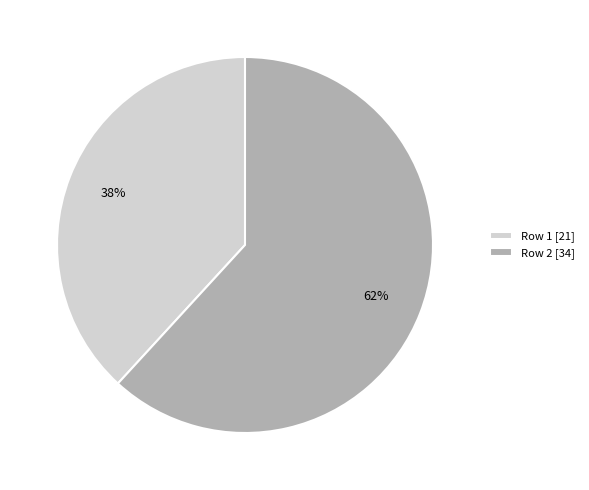

The Row 1 [21] slice represents 50% of the pie. True or false?

False